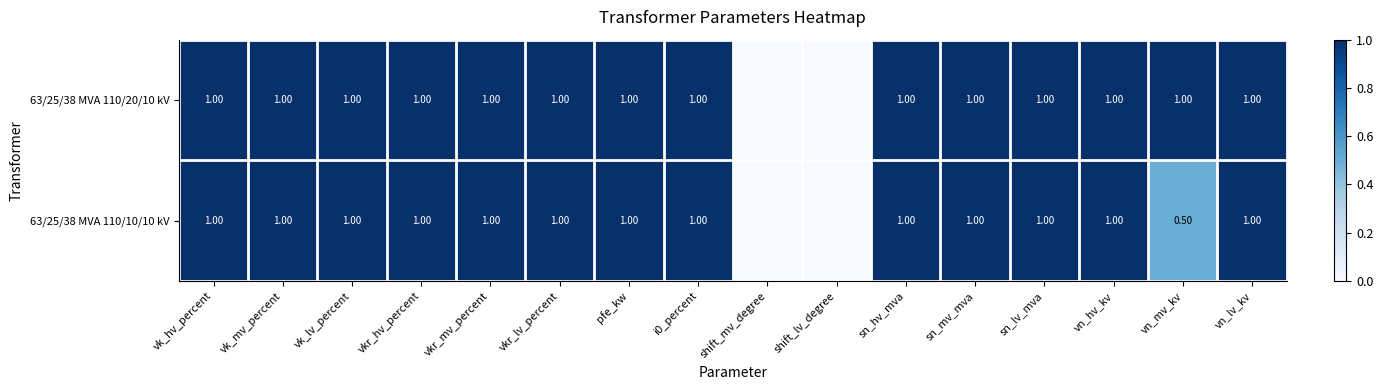

The 63/25/38 MVA 110/10/10 kV series shows 0.5 at vn_mv_kv. True or false?

True